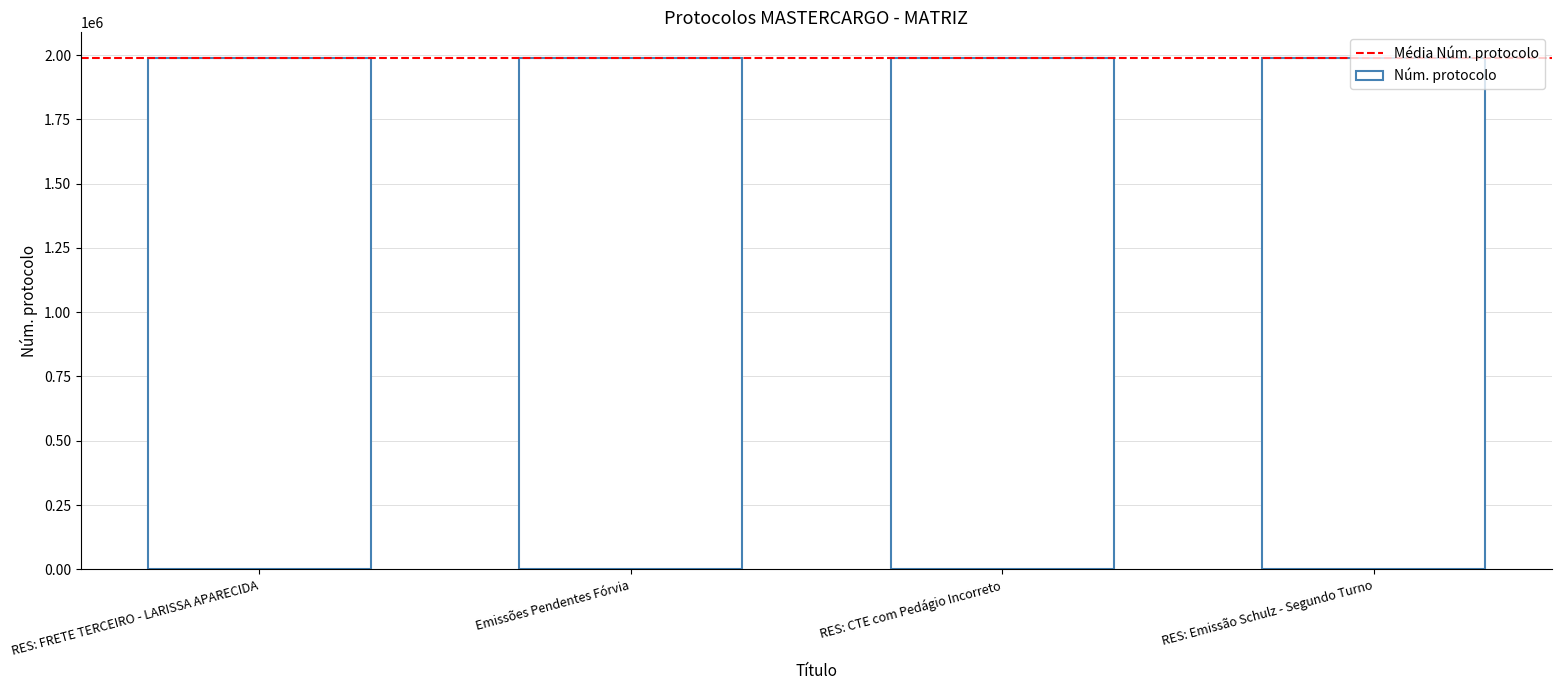

What is the sum of the values at RES: Emissão Schulz - Segundo Turno and RES: FRETE TERCEIRO - LARISSA APARECIDA?

3978007